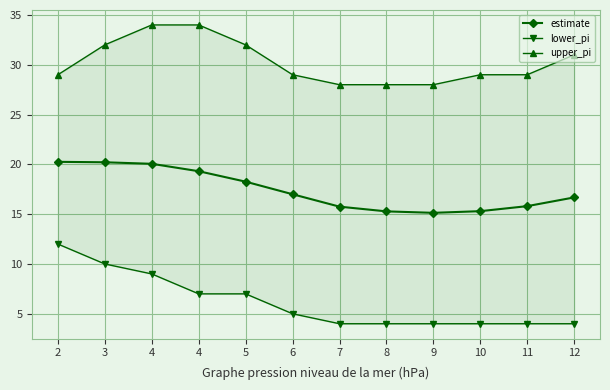

Which series has the widest spread of values?

lower_pi